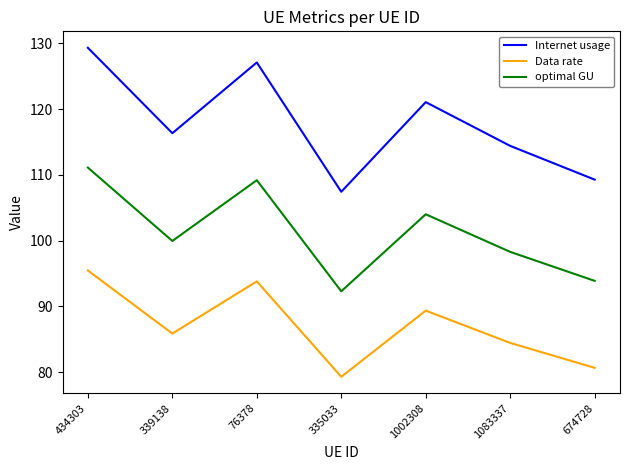

At which label is optimal GU closest to 101?

339138